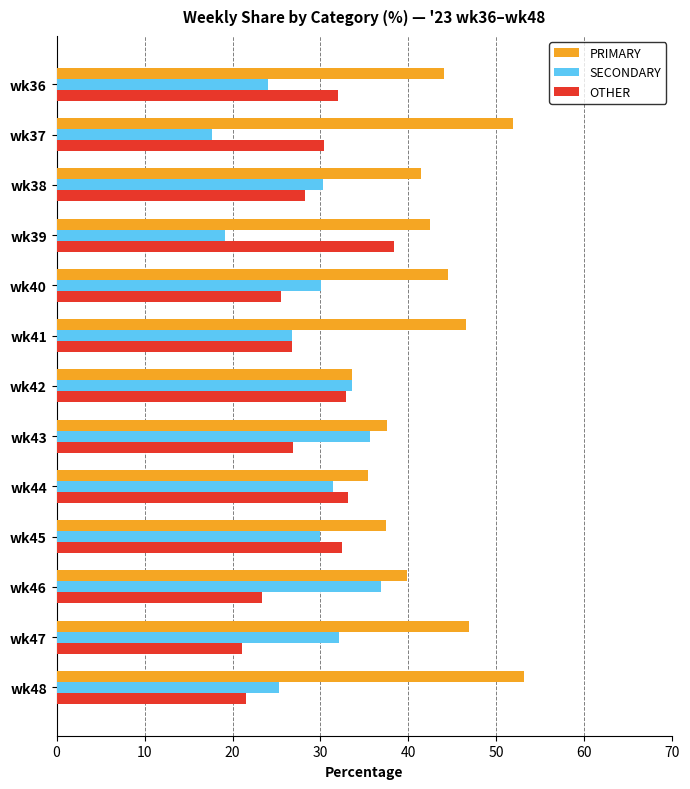

What is the average value of the PRIMARY series?

42.7